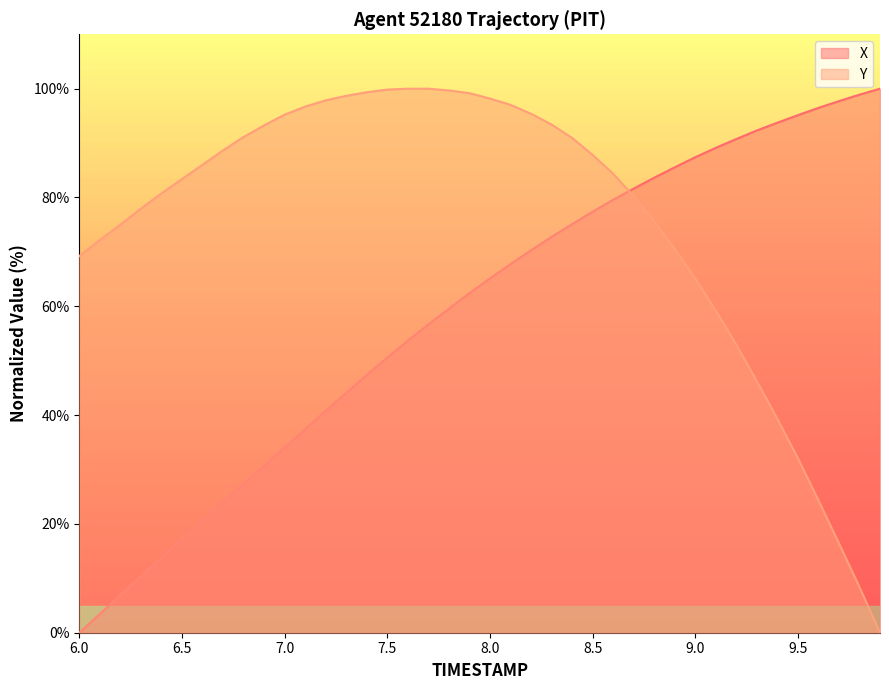

Is the value of X at 6.0 greater than the value of Y at 6.0?

No